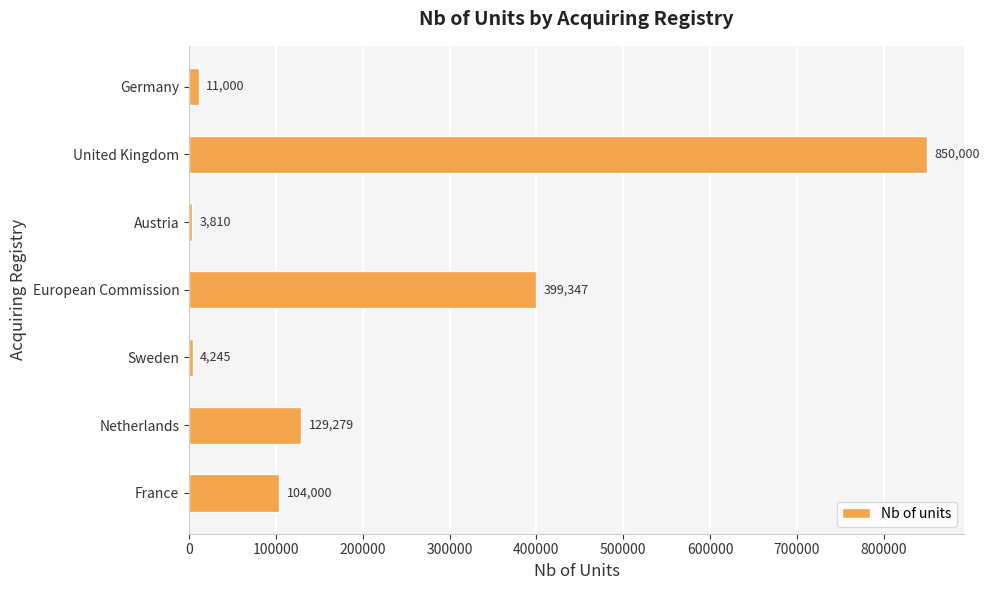

What is the average value?

214526